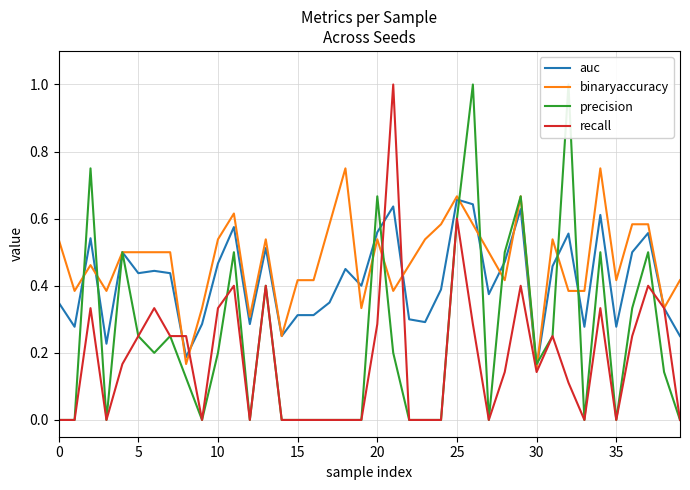

What is the label of the 35th point from the left?

34